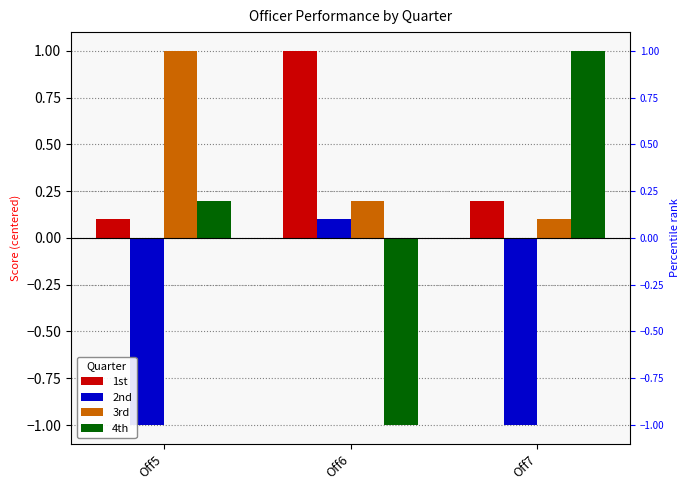

What is the total value across all series at Off5?

0.3